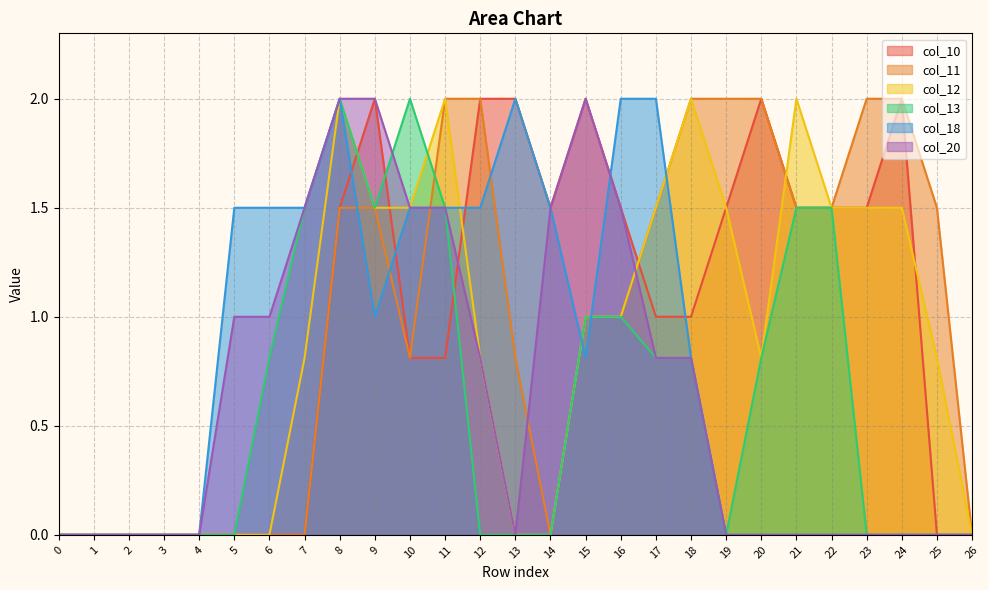

How many lines are shown in the chart?

6